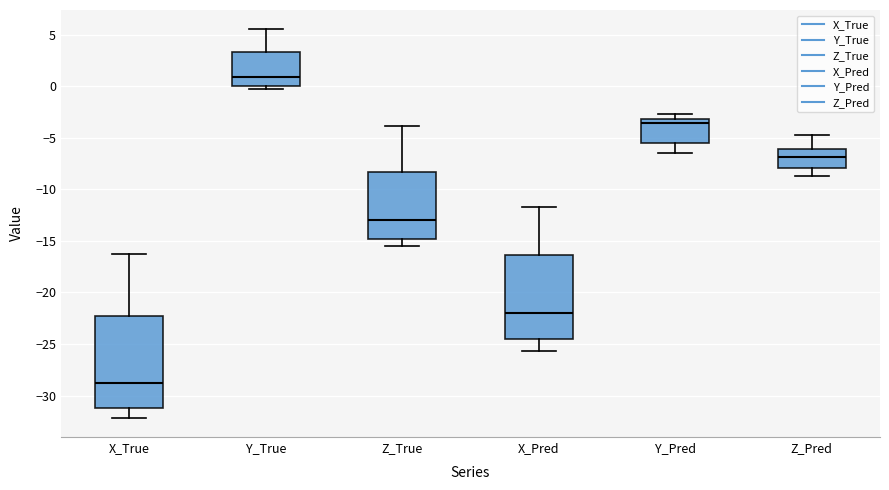

Reading left to right, transcribe this box plot: for each box, give where its median line is, the range the box spans, and where its two whiskers end, as read against the y-axis. The values are not printed on the chart, so give them approximately, as read against the axis.

X_True: median -29.0, box -31.5 to -22.5, whiskers -32.0 to -16.5
Y_True: median 1.0, box 0.0 to 3.5, whiskers -0.5 to 5.5
Z_True: median -13.0, box -15.0 to -8.5, whiskers -15.5 to -4.0
X_Pred: median -22.0, box -24.5 to -16.5, whiskers -25.5 to -11.5
Y_Pred: median -3.5, box -5.5 to -3.0, whiskers -6.5 to -2.5
Z_Pred: median -7.0, box -8.0 to -6.0, whiskers -8.5 to -4.5